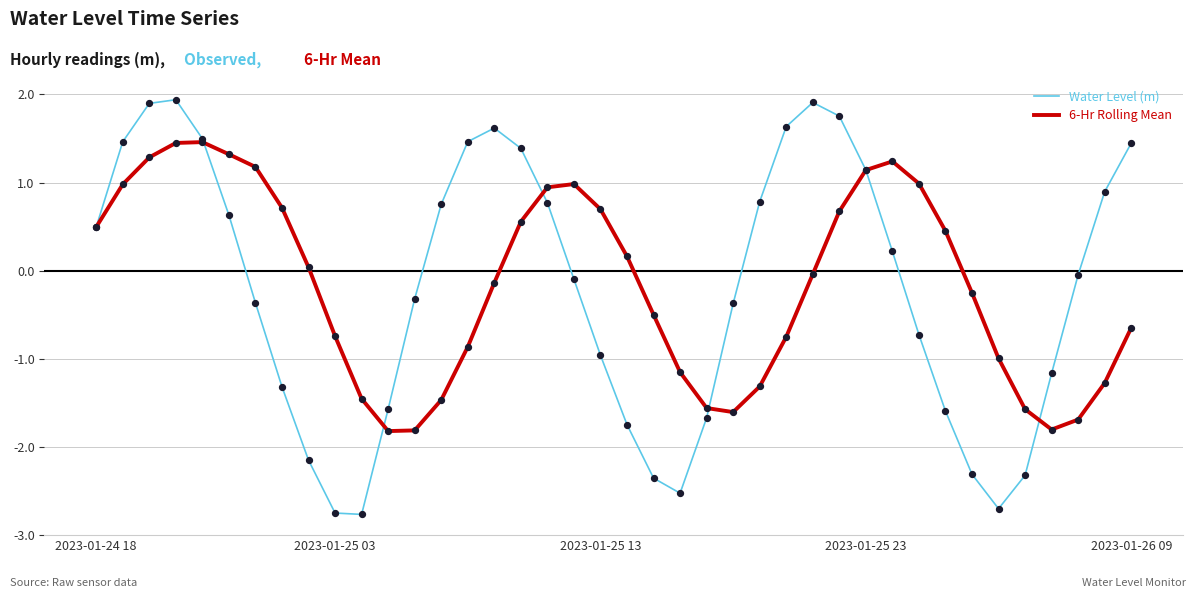

Which series has the widest spread of values?

Water Level (m)